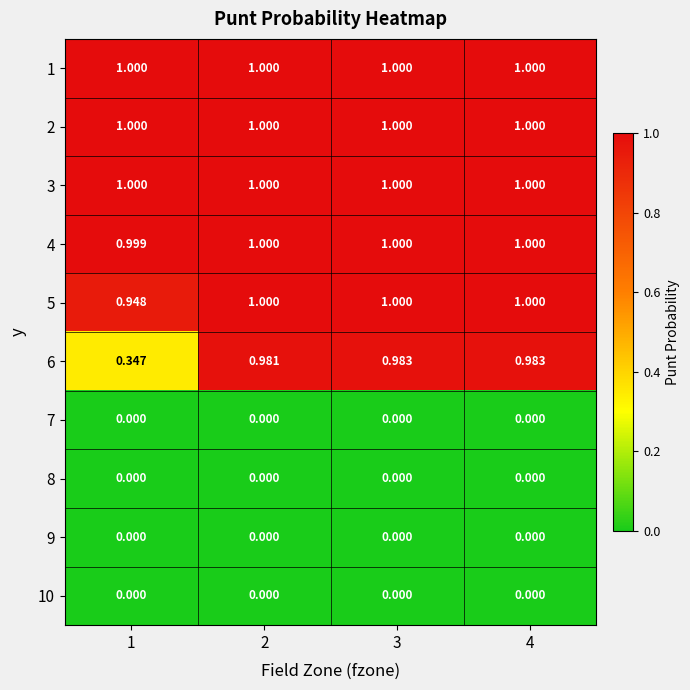

What is the total value across all series at 1?

5.3